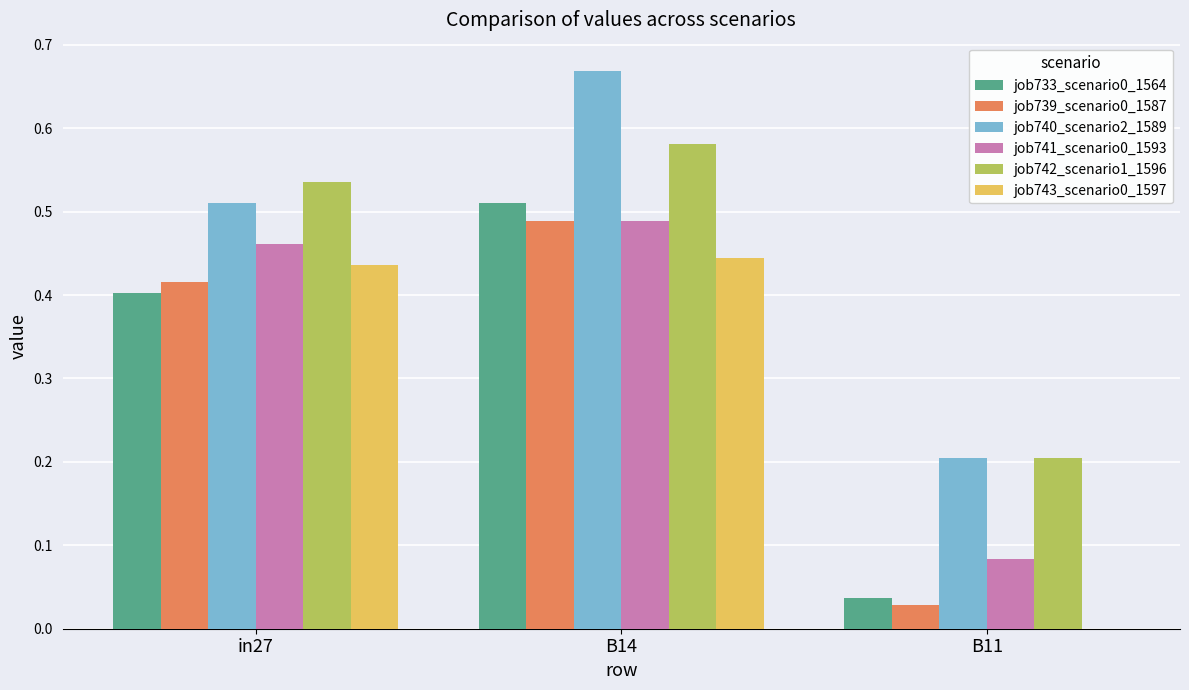

What is the total value across all series at B14?

3.2